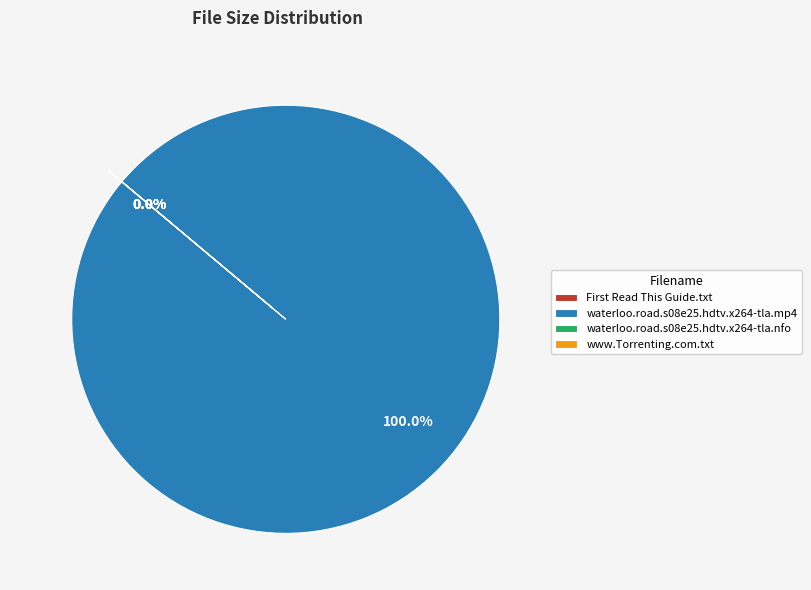

The www.Torrenting.com.txt slice represents 11% of the pie. True or false?

False